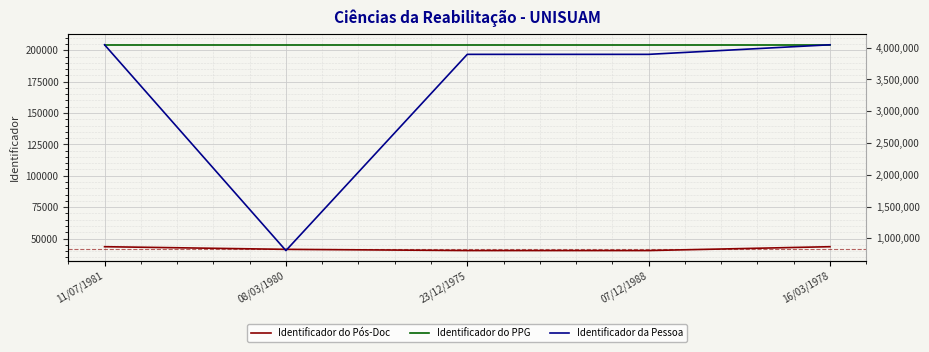

At which category is the sum across all series the highest?

11/07/1981